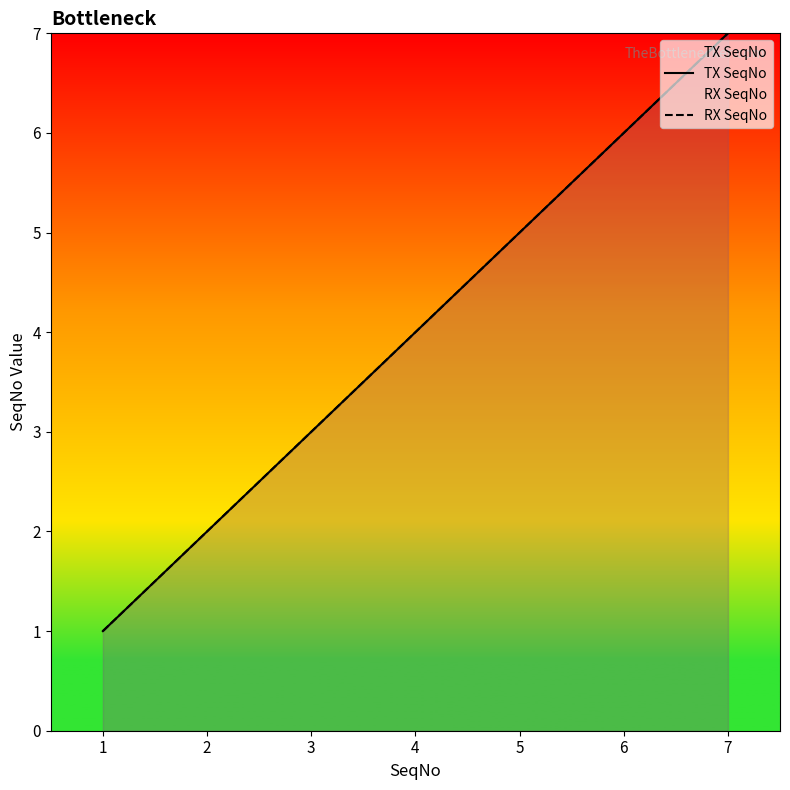

Read the TX SeqNo value at 6.

6